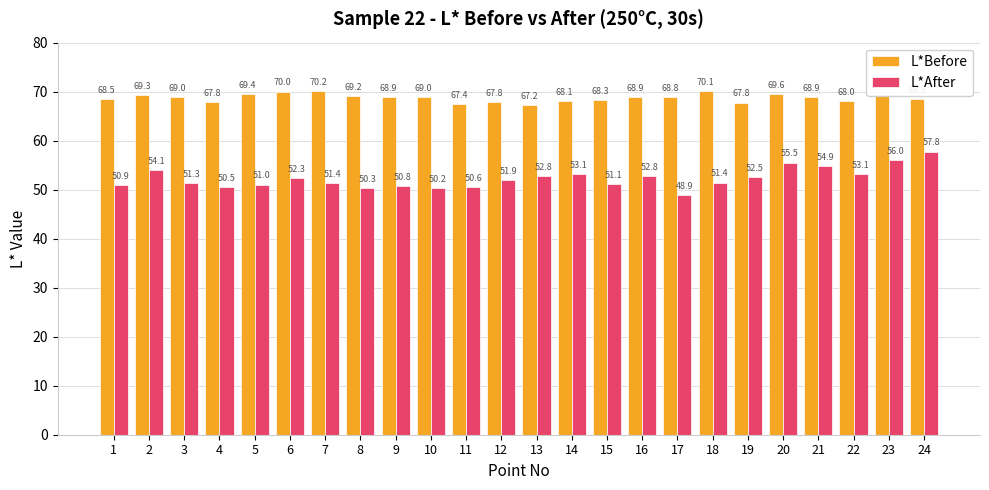

The L*Before series shows 68.0 at 22. True or false?

True